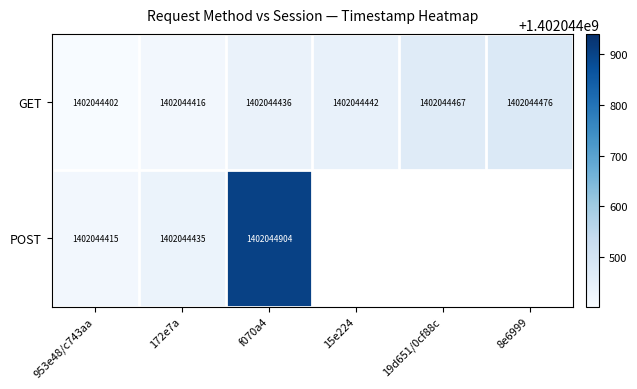

At how many categories does at least one series exceed 1134931496?

6